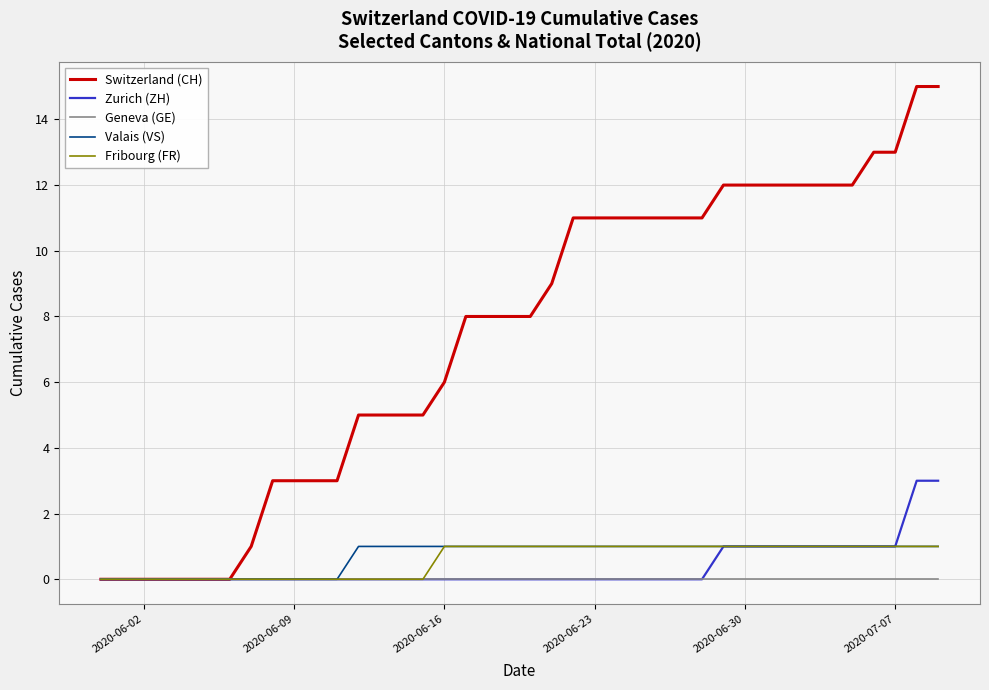

Which series has the largest total across all categories?

Switzerland (CH)